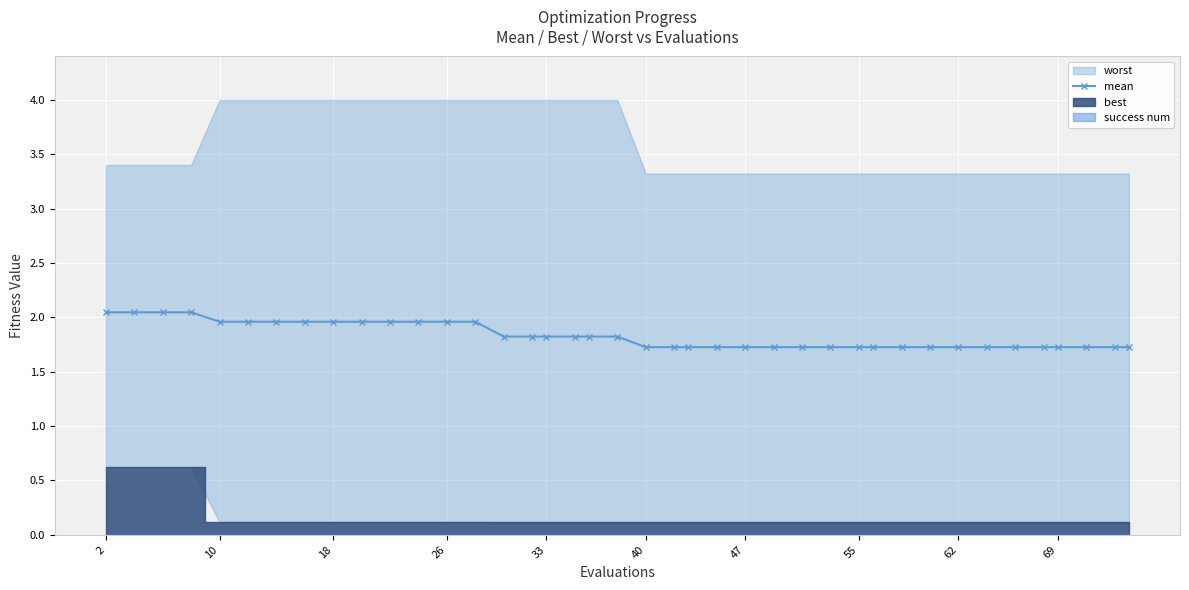

What is the lowest value of the mean series?

1.7